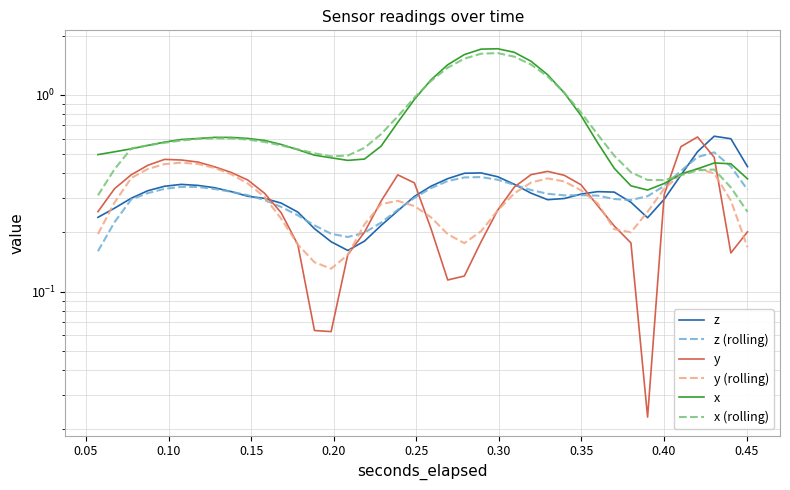

What are all the series names shown in the legend?

z, z (rolling), y, y (rolling), x, x (rolling)